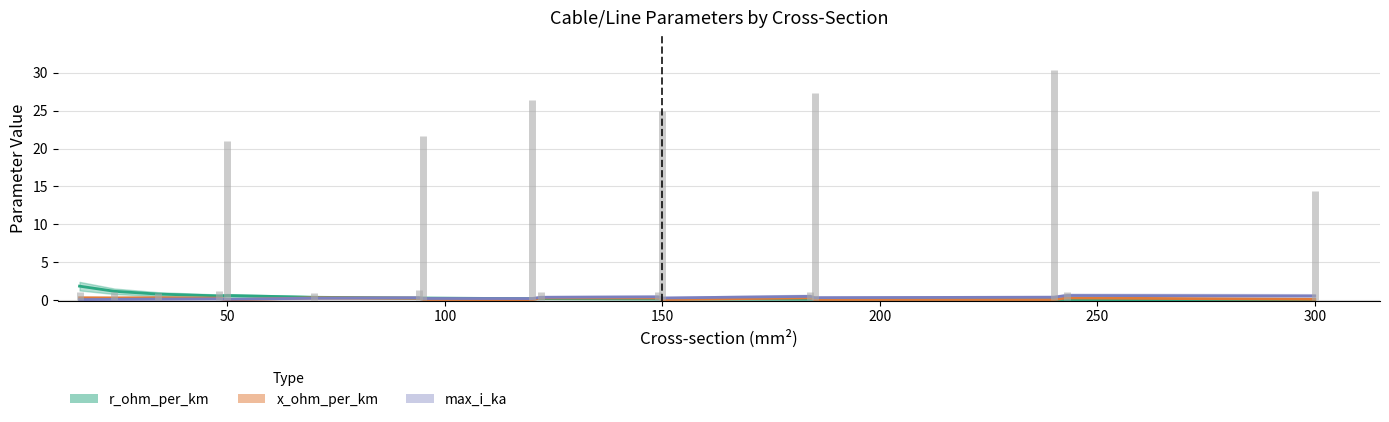

Which series has the widest spread of values?

r_ohm_per_km